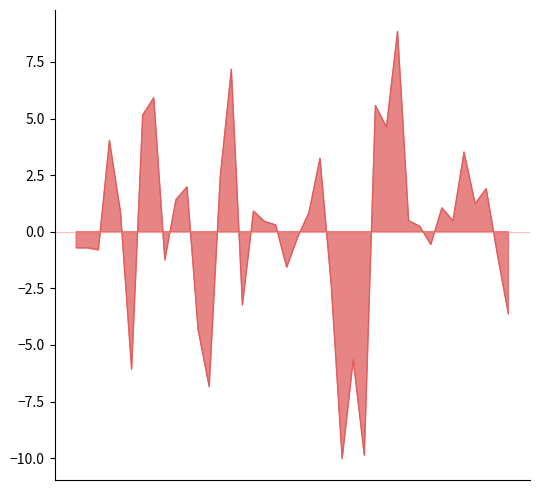

What is the sum of all values?

4.0